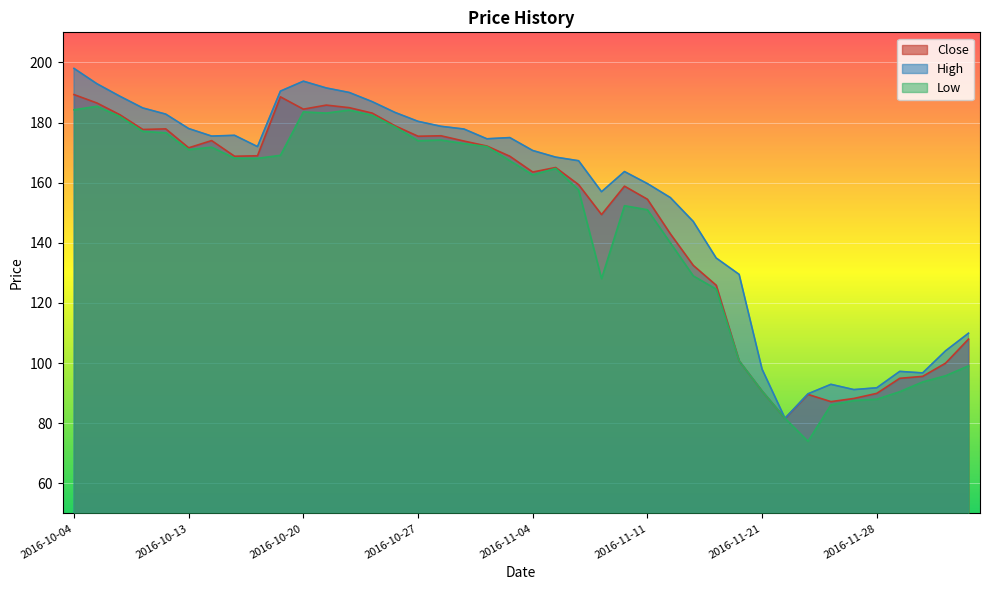

How many values in the Low series are below 167?

20